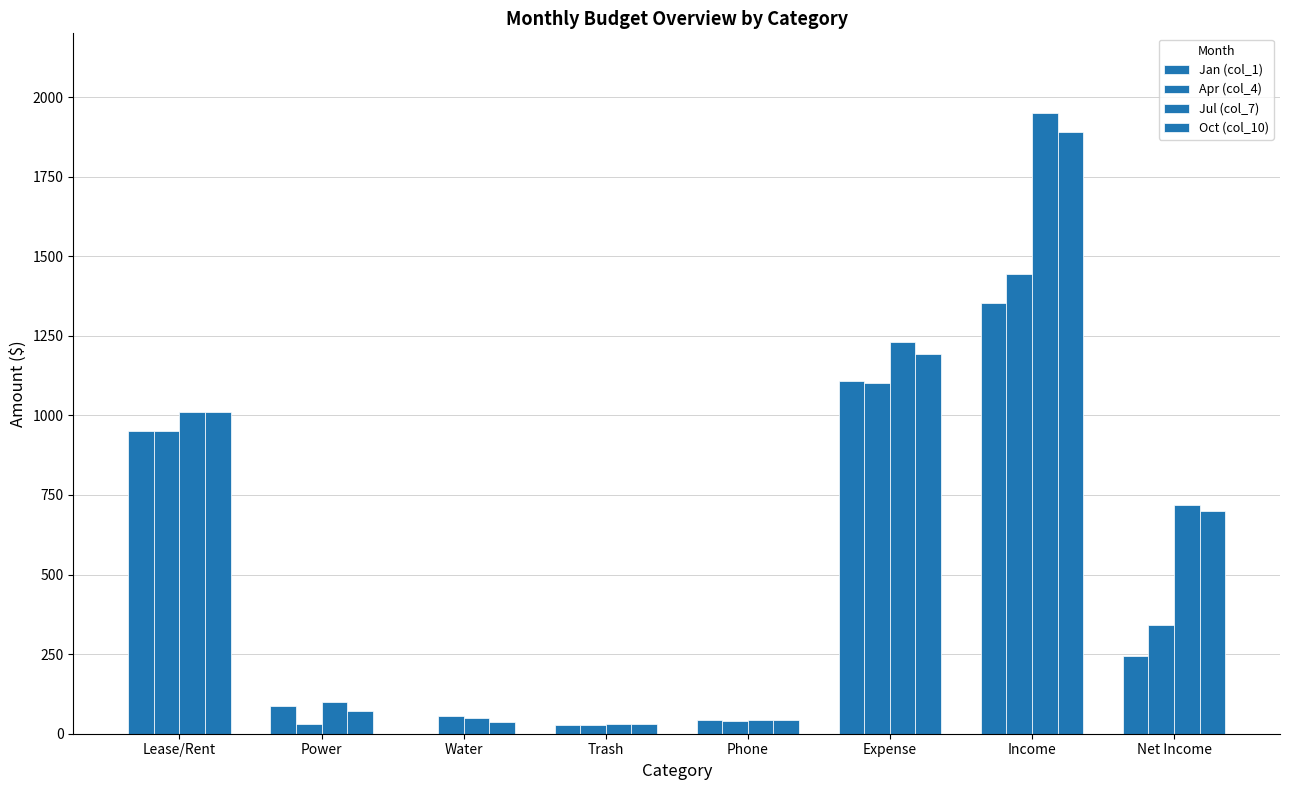

How many series are shown in this chart?

4